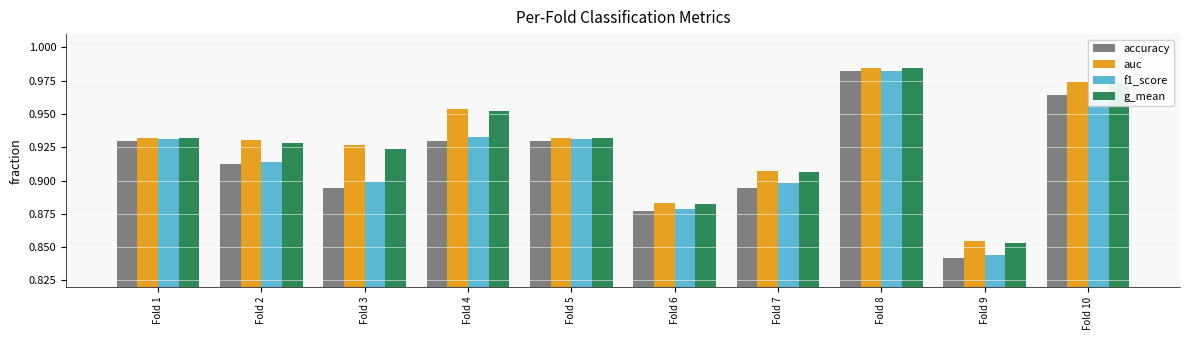

The value of g_mean at Fold 5 is 0.9. True or false?

True